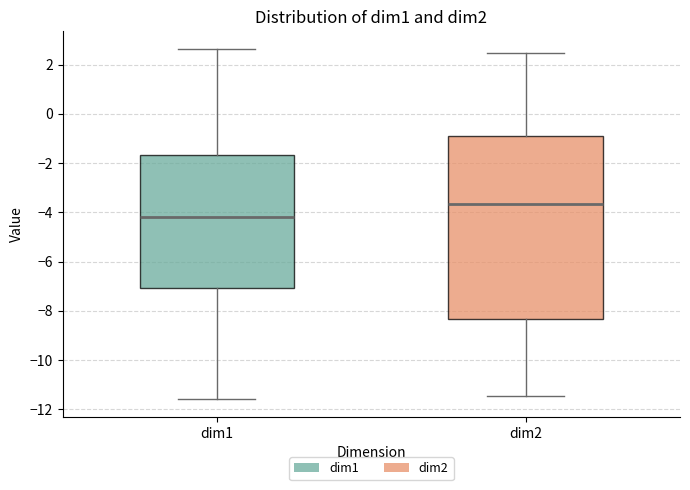

Which box is the tallest, from its lower edge to its upper edge?

dim2